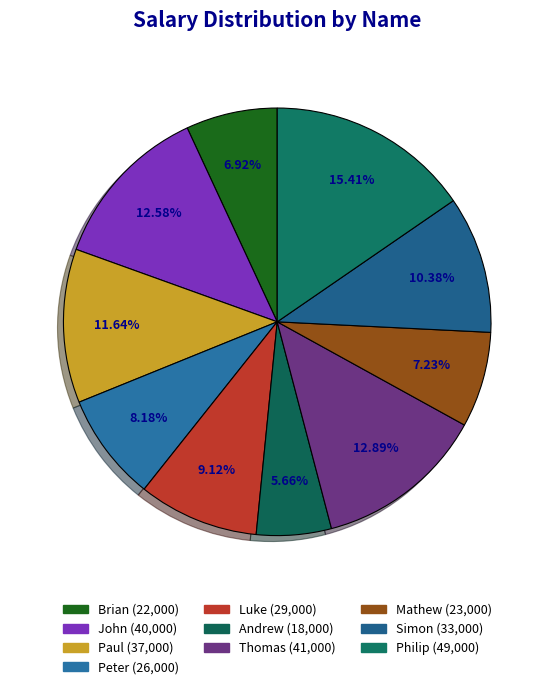

To the nearest percent, what is the average slice percentage?

10%